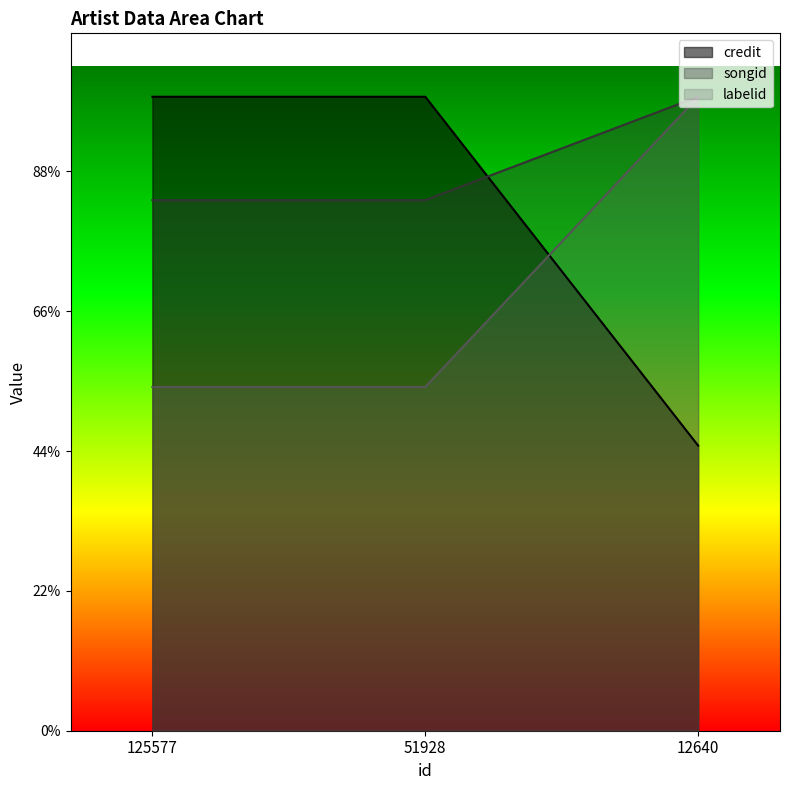

Is it true that credit equals 2266749.5 at 12640?

True